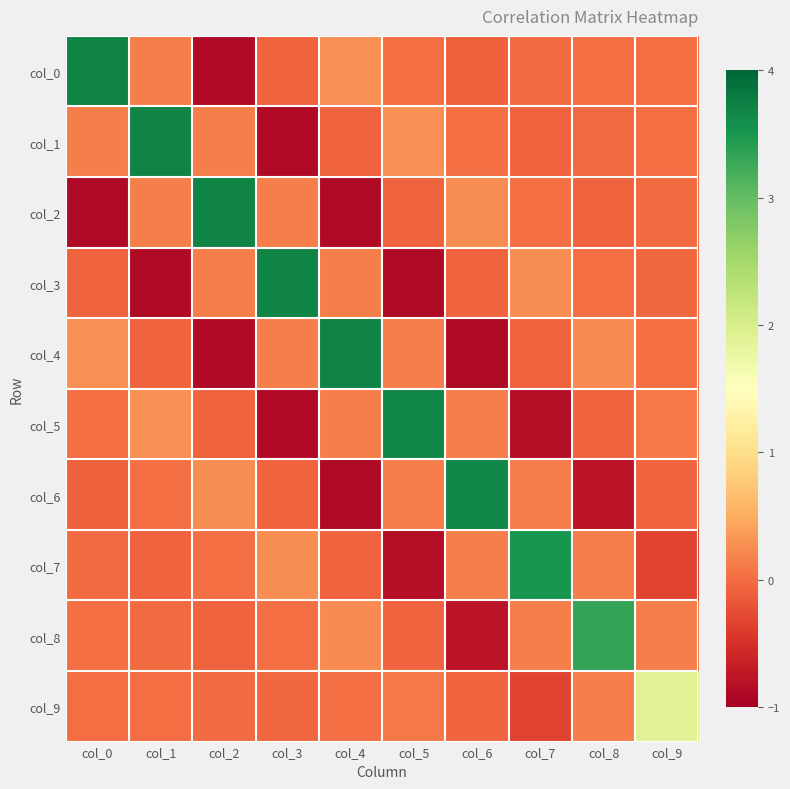

At which category is the sum across all series the highest?

col_1